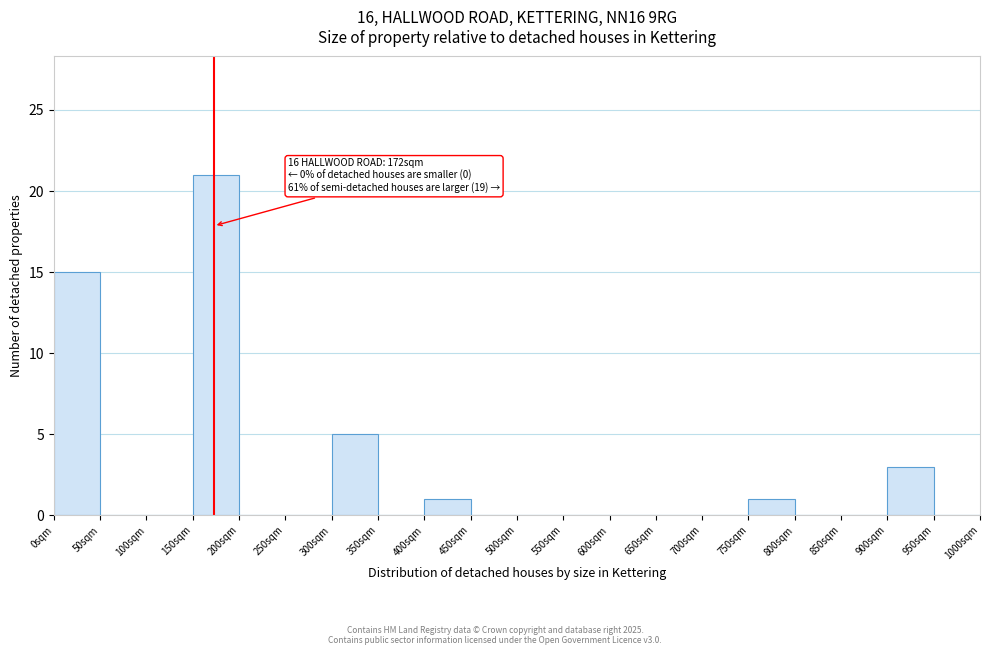

Which range on the x-axis has the tallest bar?

150 to 200